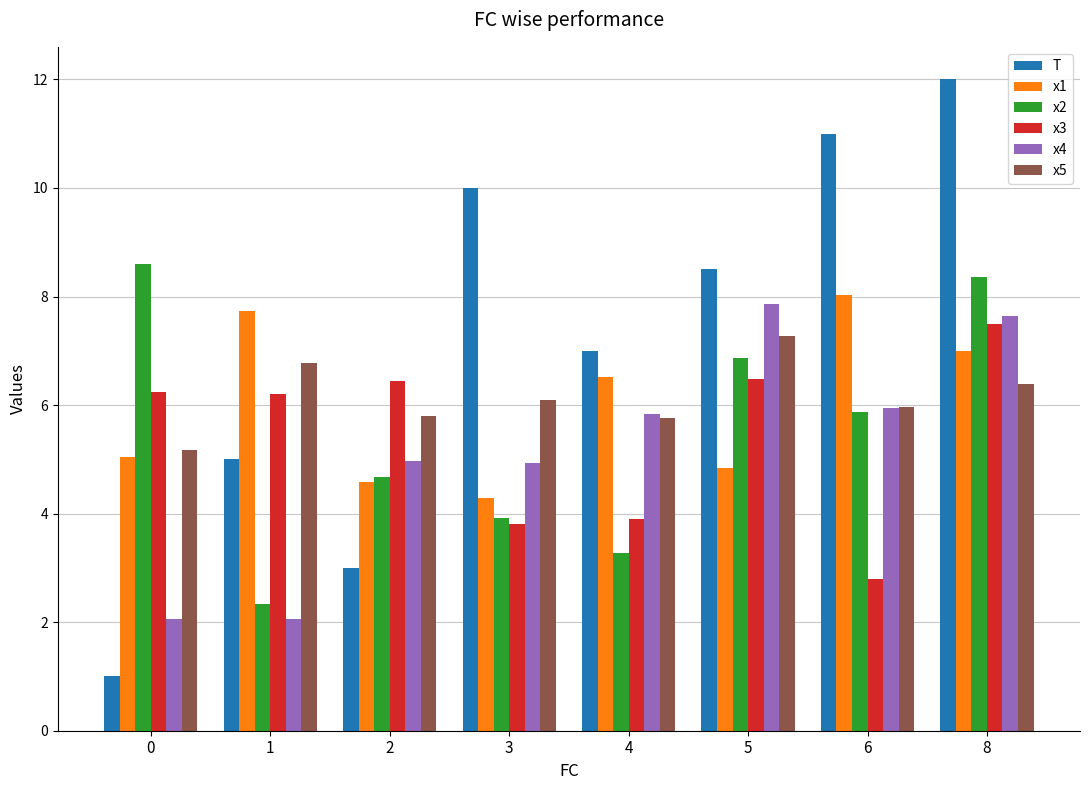

List the labels in order of T value, smallest first.

0, 2, 1, 4, 5, 3, 6, 8